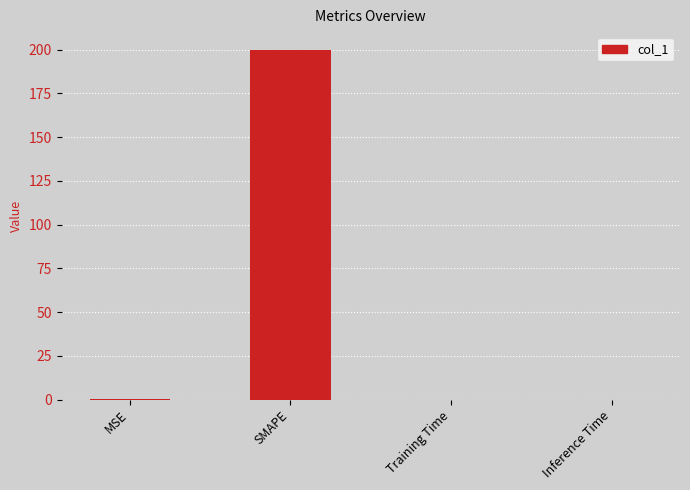

The value at Training Time is 0.0. True or false?

True